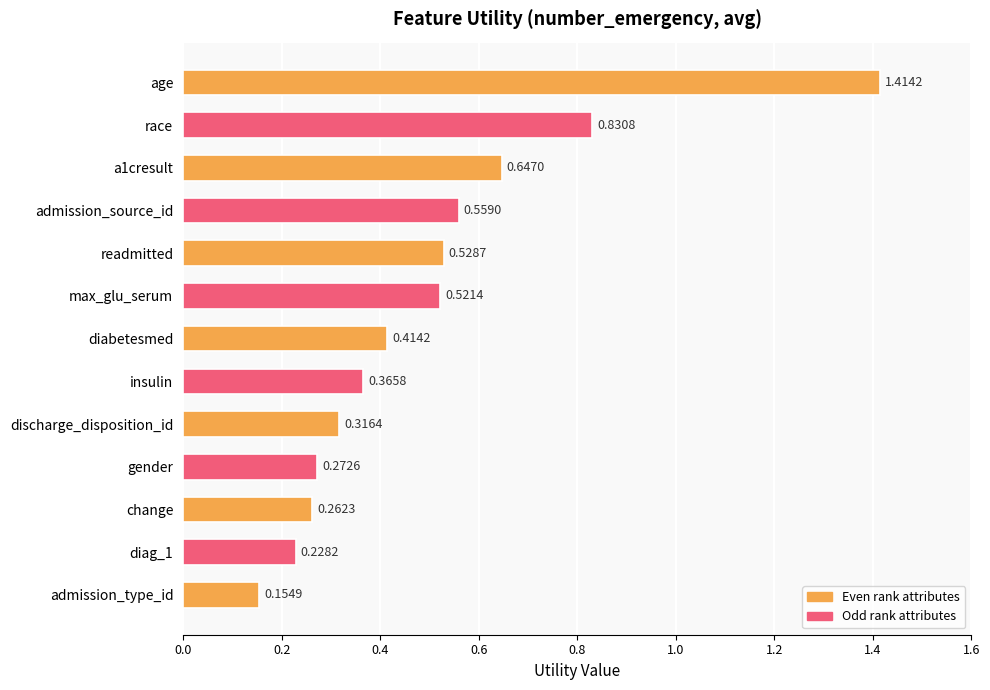

Which label corresponds to the smallest value in the chart?

admission_type_id